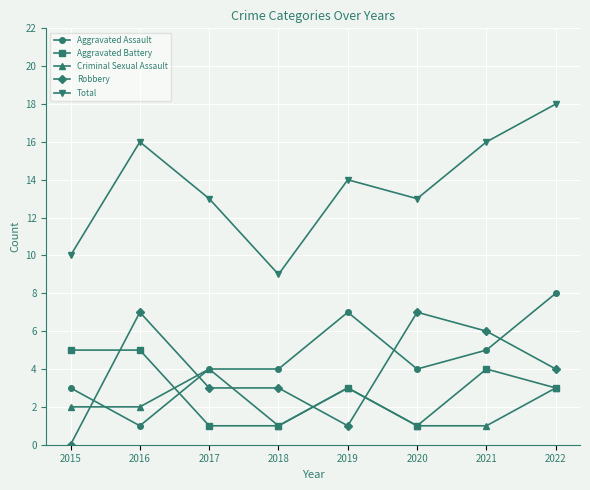

True or false: Aggravated Battery and Total intersect in this chart.

False